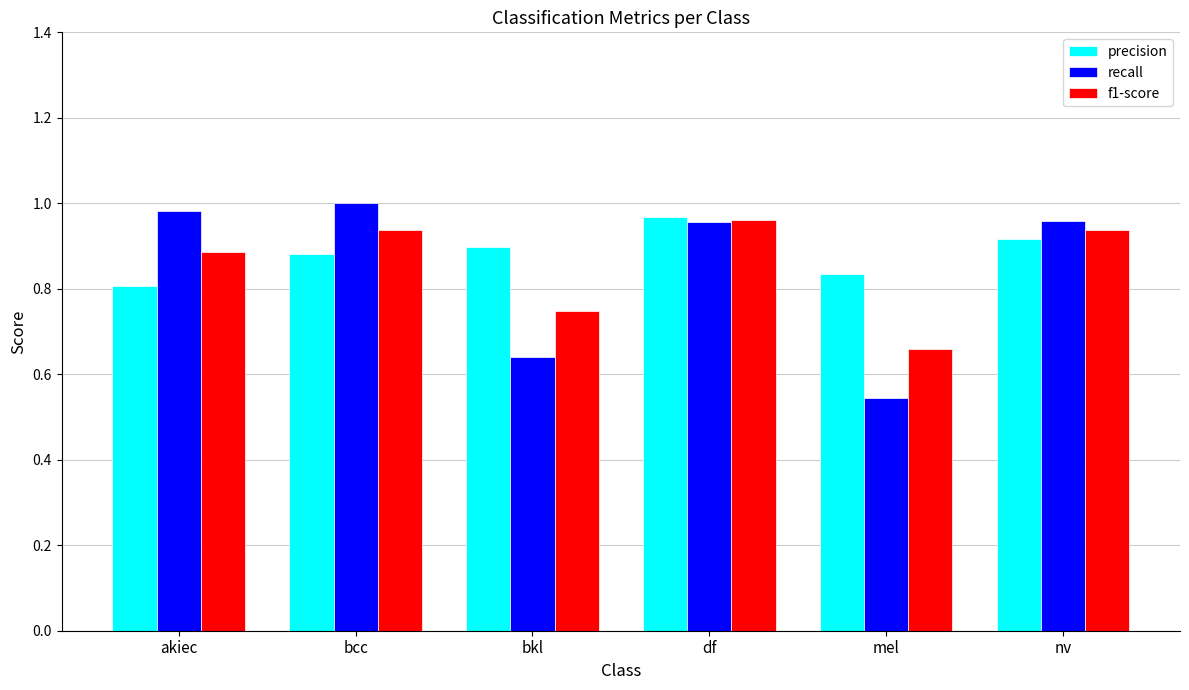

Count the precision values in the range 0 to 1.

6